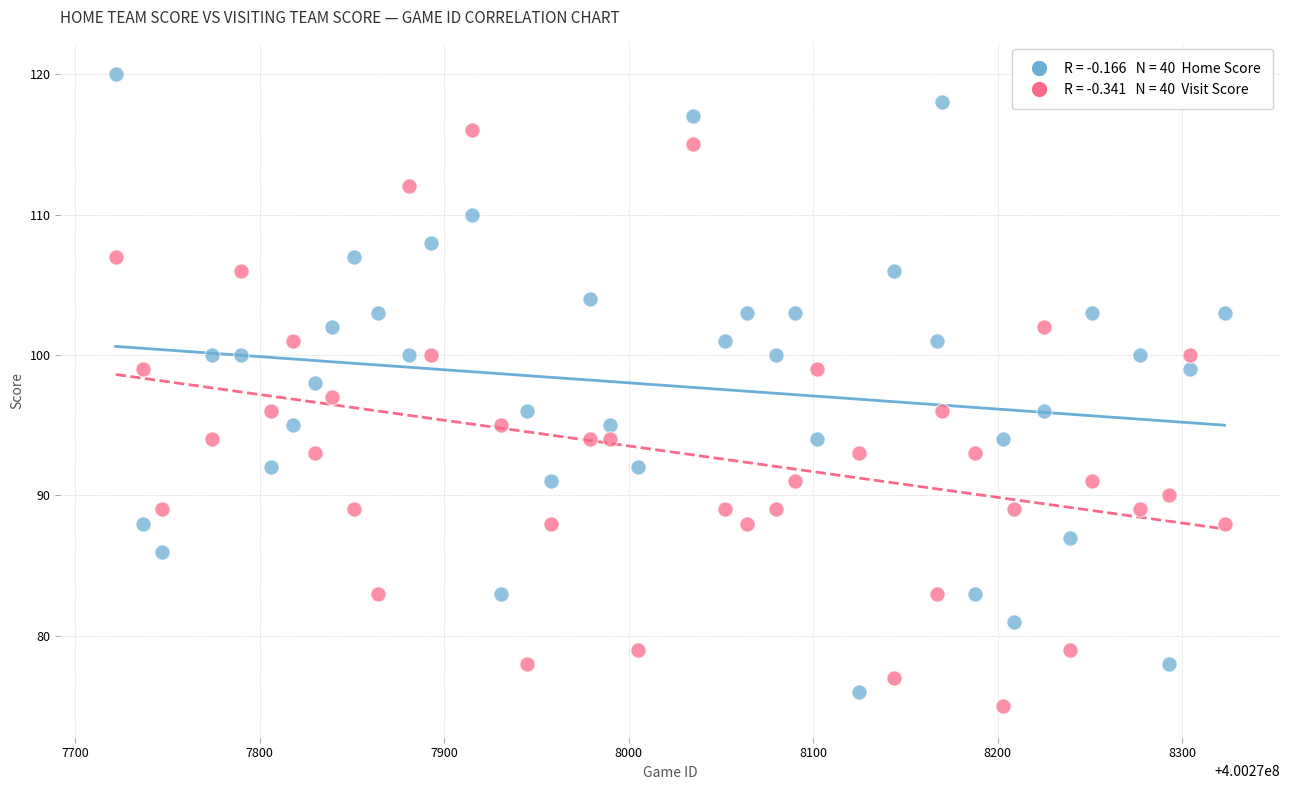

Across all data points, what is the range of X values (max minus min)?

601